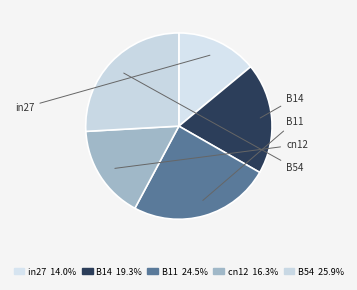

How many slices are in this pie chart?

5